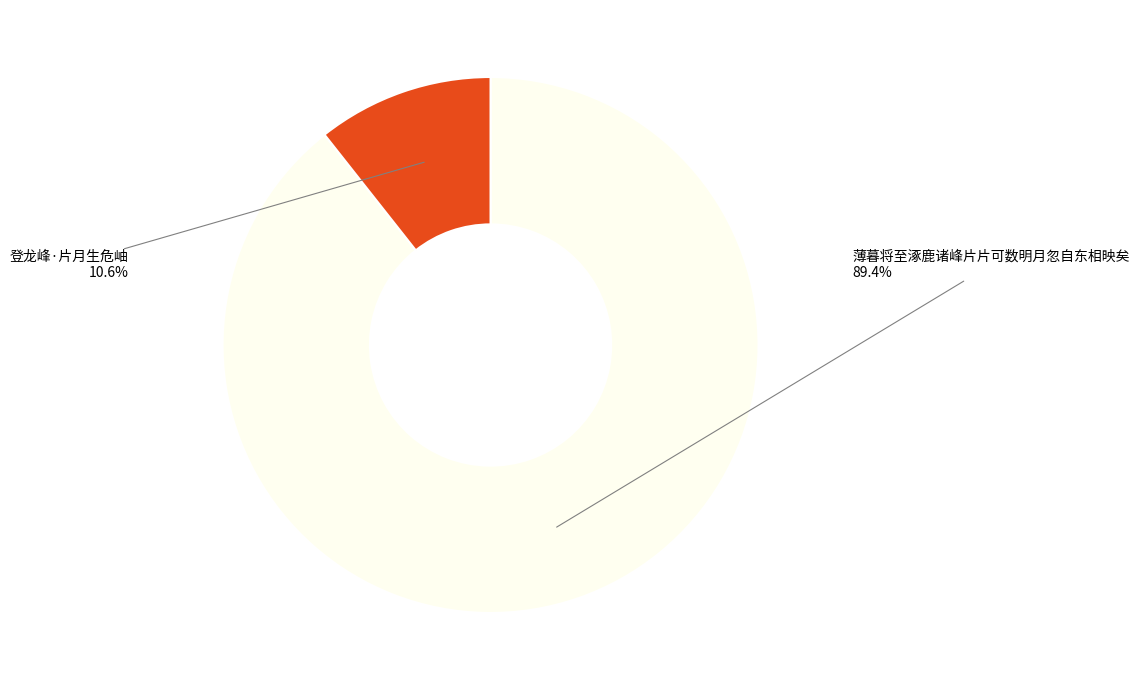

To the nearest percent, what percentage of the pie is 登龙峰·片月生危岫?

11%